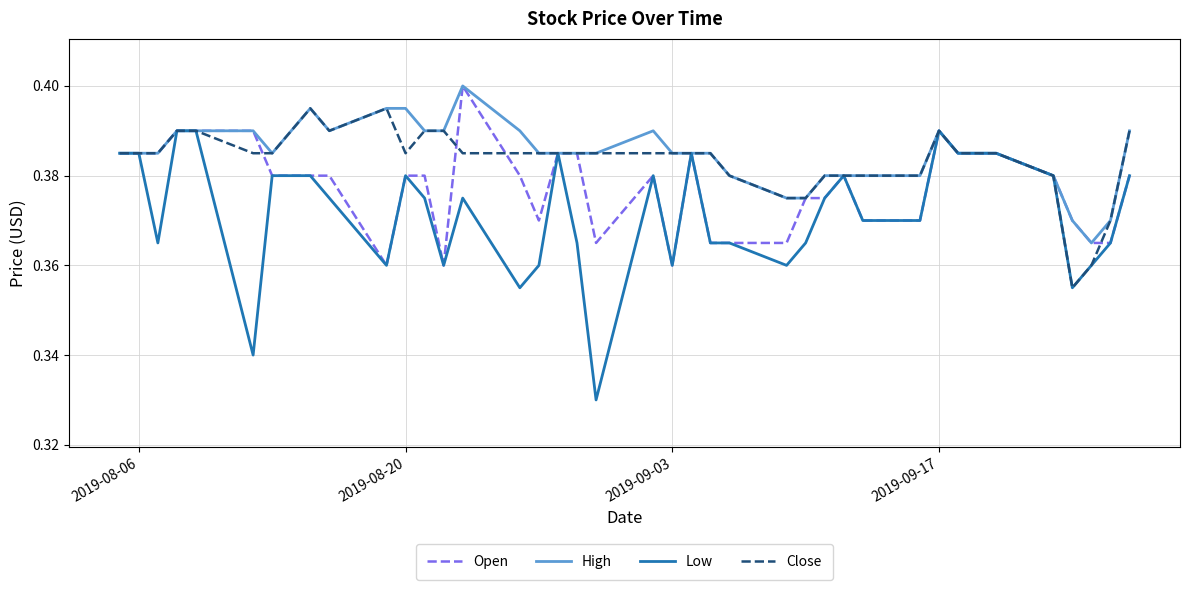

Which series has the widest spread of values?

Low